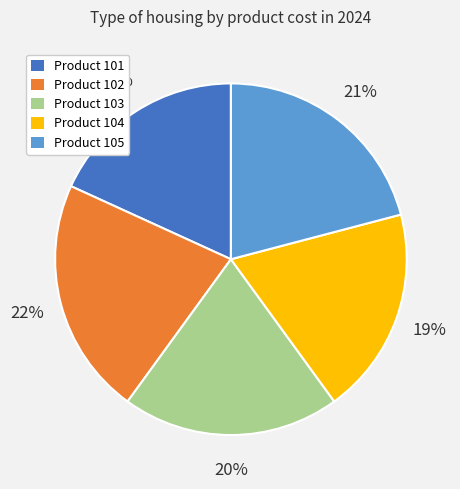

Is there any slice that represents more than half of the pie?

No